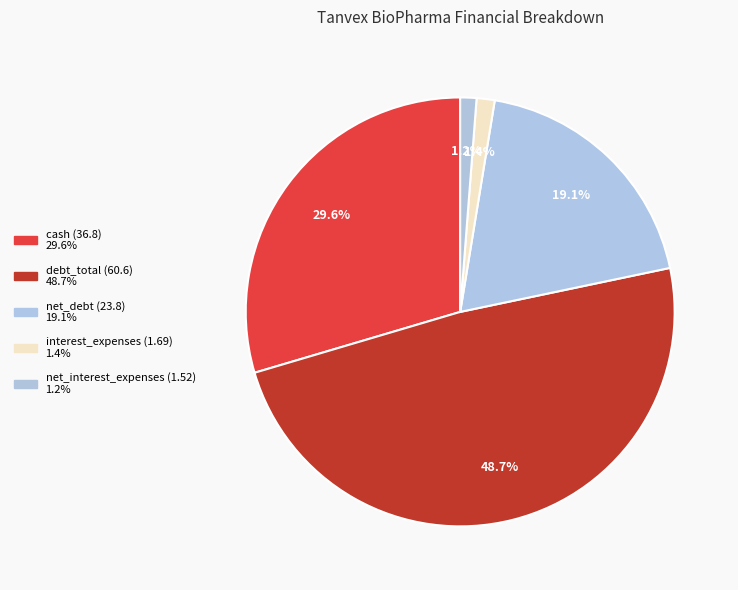

Count the number of slices in the pie.

5